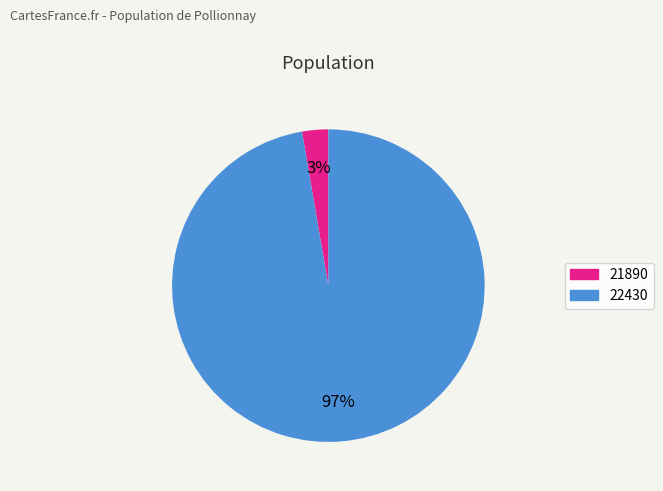

The 22430 slice represents 97% of the pie. True or false?

True